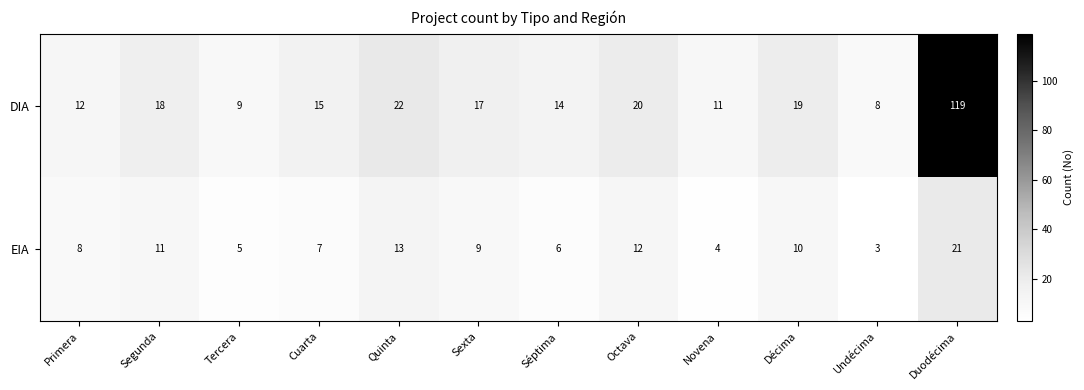

Which label corresponds to the smallest value in the chart?

Undécima